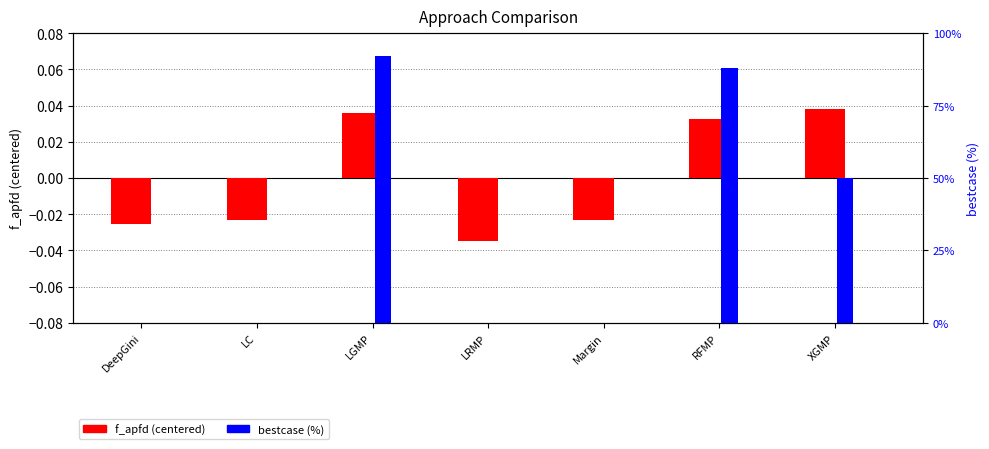

Which series has the widest spread of values?

bestcase (%)